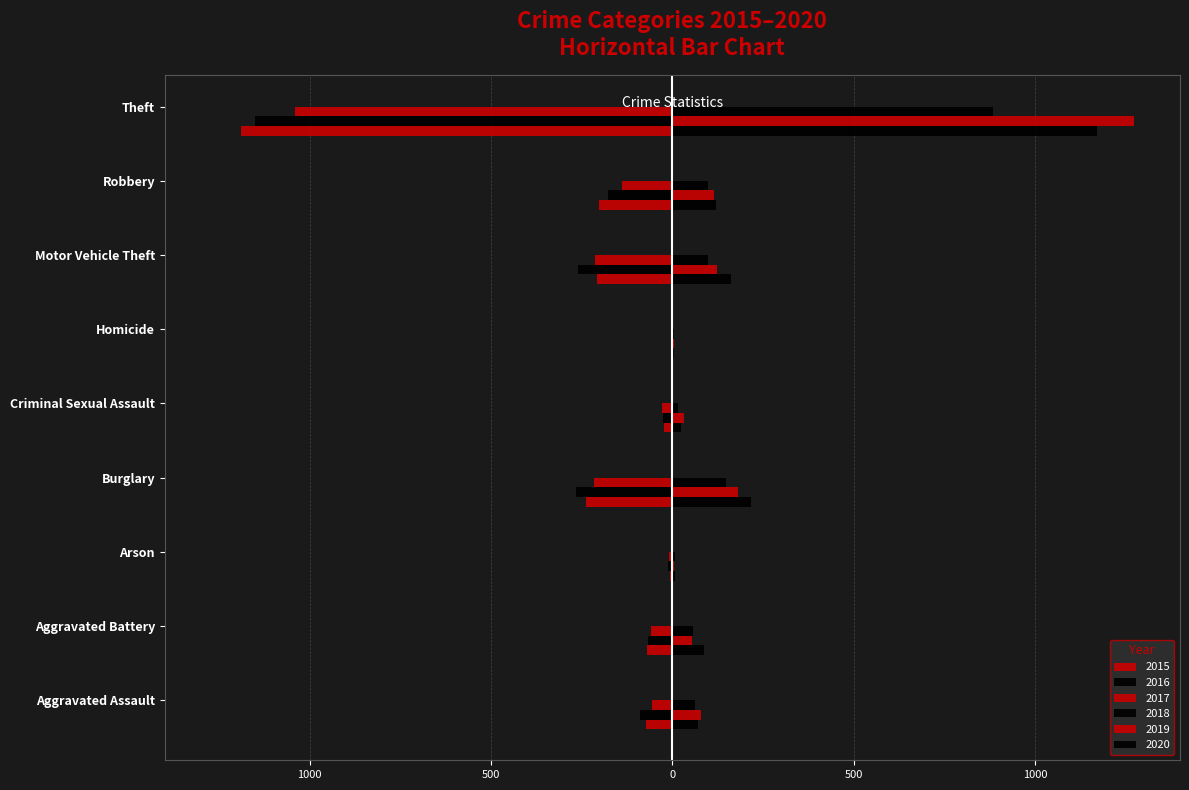

Reading left to right, extract all data points from this chart.

2015: Aggravated Assault=-56	Aggravated Battery=-60	Arson=-10	Burglary=-216	Criminal Sexual Assault=-29	Homicide=-5	Motor Vehicle Theft=-212	Robbery=-139	Theft=-1041
2016: Aggravated Assault=-88	Aggravated Battery=-66	Arson=-12	Burglary=-266	Criminal Sexual Assault=-25	Homicide=-4	Motor Vehicle Theft=-259	Robbery=-178	Theft=-1151
2017: Aggravated Assault=-72	Aggravated Battery=-71	Arson=-7	Burglary=-237	Criminal Sexual Assault=-22	Homicide=-4	Motor Vehicle Theft=-208	Robbery=-202	Theft=-1188
2018: Aggravated Assault=72	Aggravated Battery=86	Arson=7	Burglary=218	Criminal Sexual Assault=24	Homicide=4	Motor Vehicle Theft=163	Robbery=121	Theft=1170
2019: Aggravated Assault=80	Aggravated Battery=53	Arson=5	Burglary=182	Criminal Sexual Assault=31	Homicide=4	Motor Vehicle Theft=123	Robbery=116	Theft=1272
2020: Aggravated Assault=62	Aggravated Battery=57	Arson=7	Burglary=148	Criminal Sexual Assault=15	Homicide=5	Motor Vehicle Theft=99	Robbery=97	Theft=884